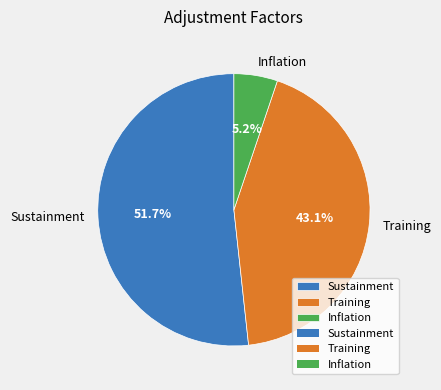

What percentage do Sustainment and Inflation together represent?

56.9%